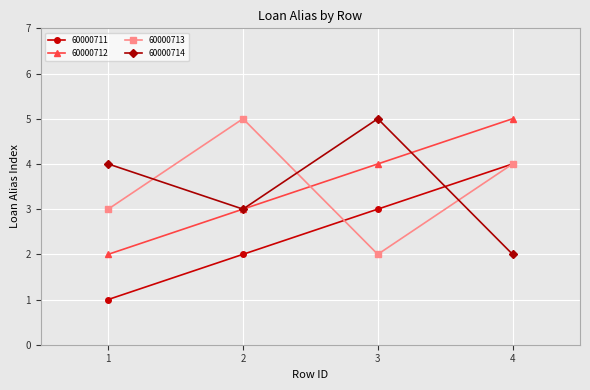

What is the difference between the maximum and minimum values in the 60000714 series?

3